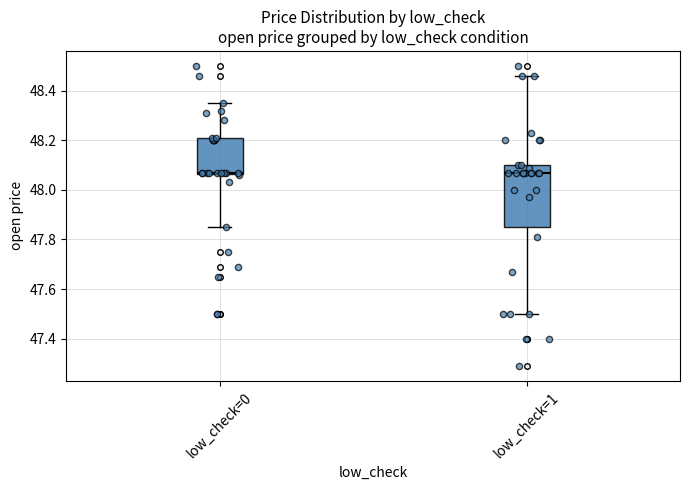

Where does the upper whisker of the box for low_check=0 end on the y-axis? The values are not printed on the chart, so give them approximately, as read against the axis.

48.36